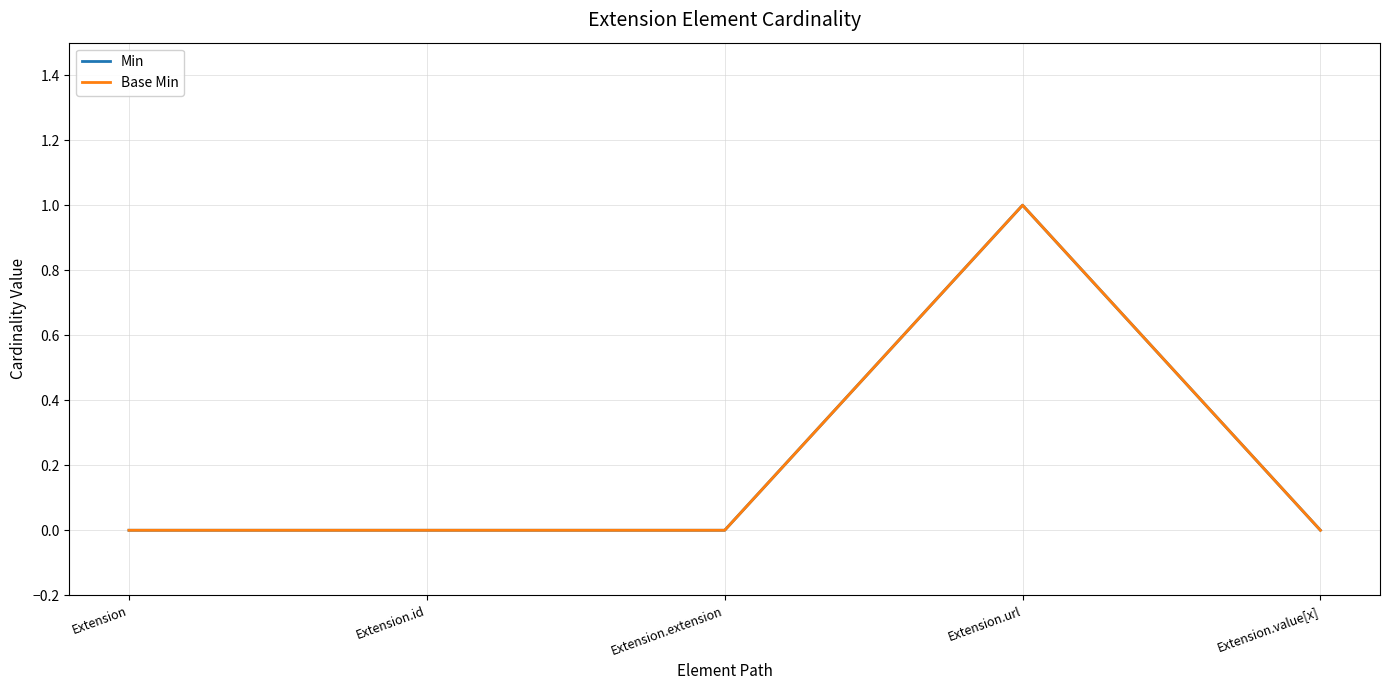

How many lines are shown in the chart?

2